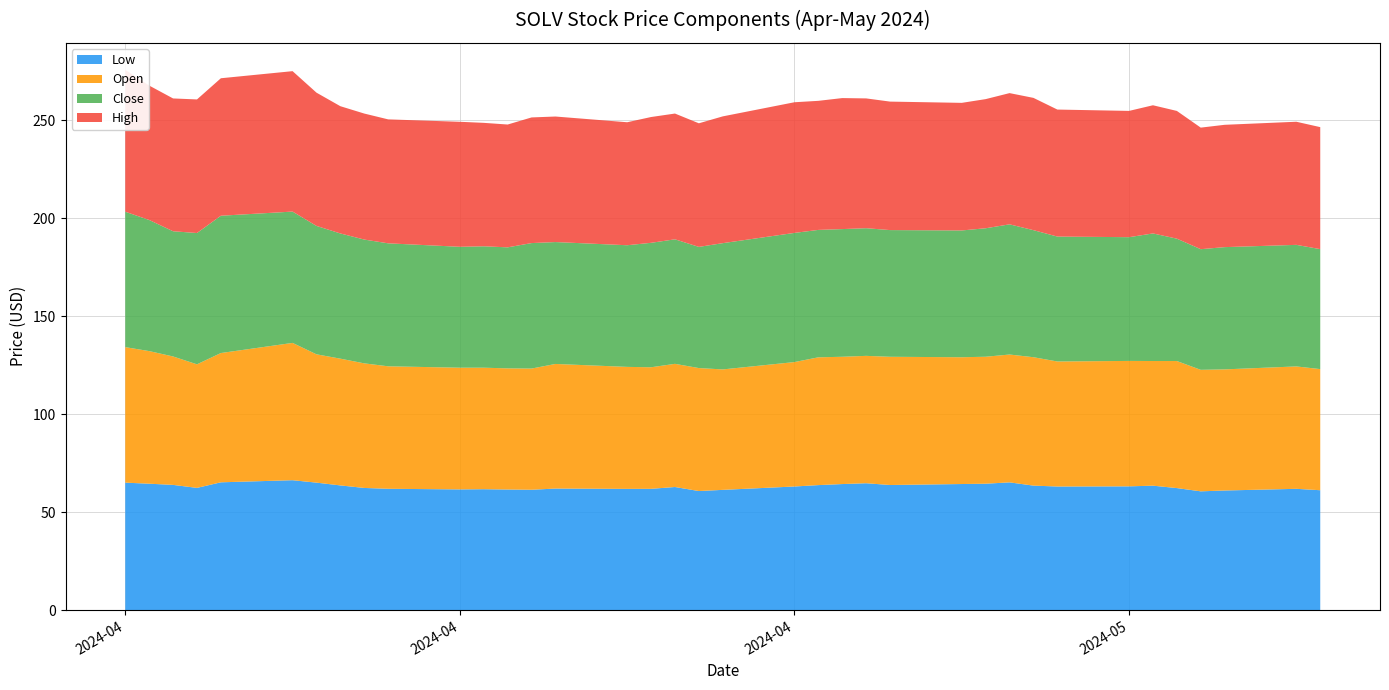

Reading left to right, list all the values displayed in this chart.

Low: 0=65.0	1=64.5	2=63.9	3=62.3	4=65.2	5=66.2	6=65.0	7=63.6	8=62.3	9=61.9	10=61.6	11=61.7	12=61.5	13=61.4	14=62.0	15=61.8	16=61.9	17=62.8	18=60.7	19=61.3	20=63.0	21=63.8	22=64.3	23=64.7	24=63.8	25=64.3	26=64.5	27=65.2	28=63.5	29=63.0	30=63.1	31=63.5	32=62.2	33=60.6	34=61.0	35=61.8	36=61.1
Open: 0=69.2	1=67.7	2=65.5	3=63.0	4=66.0	5=70.1	6=65.5	7=64.7	8=63.6	9=62.5	10=62.1	11=62.0	12=61.8	13=61.8	14=63.6	15=62.2	16=62.0	17=62.8	18=62.8	19=61.5	20=63.5	21=65.2	22=64.9	23=65.0	24=65.4	25=64.7	26=64.8	27=65.2	28=65.5	29=63.8	30=64.0	31=63.6	32=64.8	33=62.0	34=61.8	35=62.5	36=61.8
Close: 0=69.1	1=66.9	2=63.9	3=67.0	4=70.1	5=67.0	6=65.5	7=63.9	8=63.2	9=62.8	10=61.7	11=62.0	12=61.8	13=64.0	14=62.2	15=62.1	16=63.5	17=63.5	18=61.8	19=64.4	20=65.9	21=65.0	22=65.2	23=65.1	24=64.7	25=64.7	26=65.6	27=66.4	28=64.8	29=63.7	30=63.1	31=65.1	32=62.4	33=61.6	34=62.4	35=62.0	36=61.2
High: 0=72.4	1=68.6	2=67.8	3=68.2	4=70.2	5=71.7	6=68.0	7=64.9	8=64.3	9=63.2	10=63.8	11=63.0	12=62.7	13=64.1	14=64.1	15=62.8	16=64.2	17=64.2	18=63.1	19=64.7	20=66.7	21=65.9	22=66.8	23=66.2	24=65.6	25=65.1	26=65.9	27=67.0	28=67.5	29=64.8	30=64.4	31=65.4	32=65.2	33=62.0	34=62.4	35=62.8	36=62.2